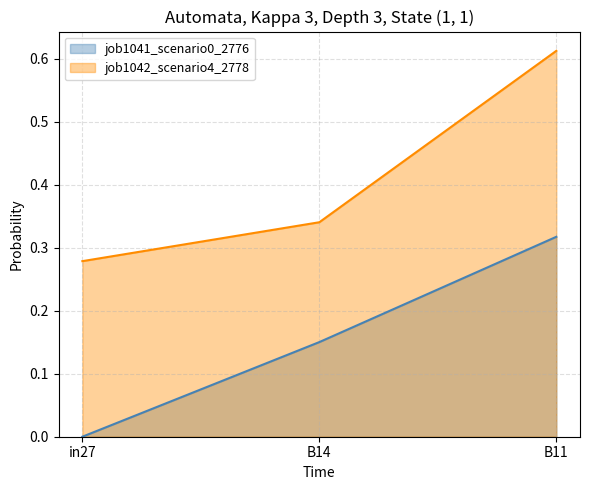

Reading left to right, what are all the values shown in this chart?

job1041_scenario0_2776_line: in27=0.0	B14=0.2	B11=0.3
job1042_scenario4_2778_line: in27=0.3	B14=0.3	B11=0.6